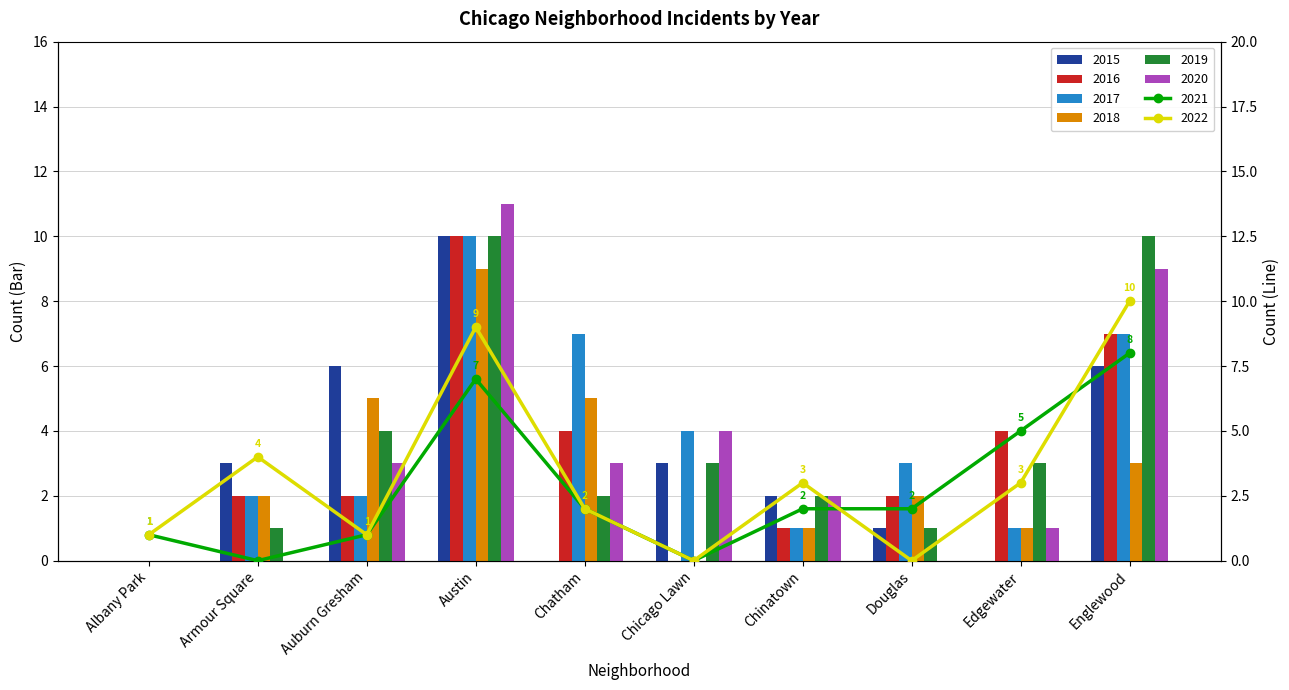

What is the label of the 7th bar from the right?

Austin